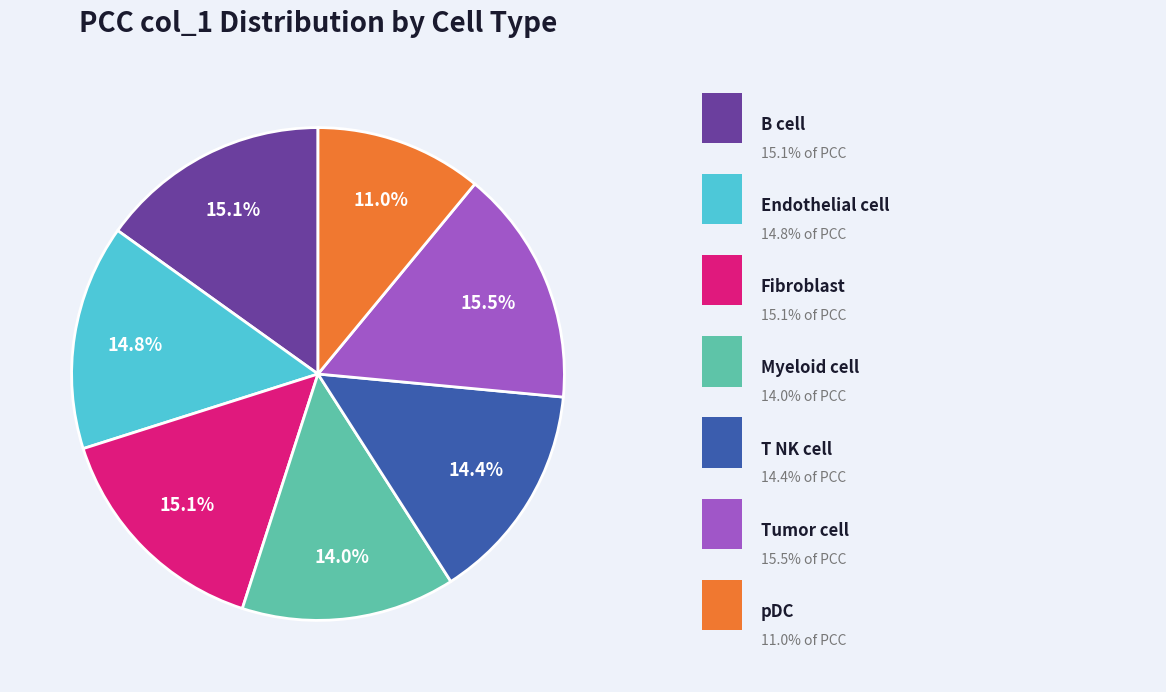

Does any single category account for the majority?

No